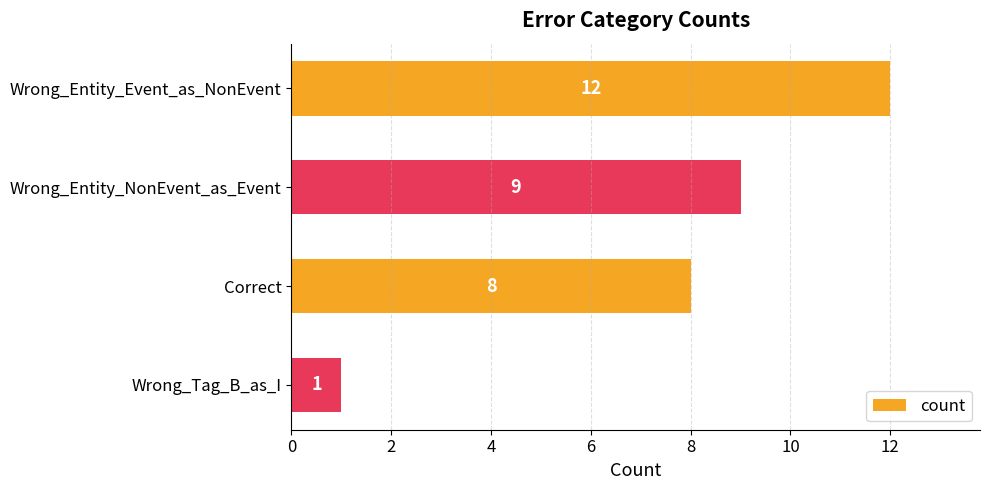

What is the sum of the values at Correct and Wrong_Entity_Event_as_NonEvent?

20